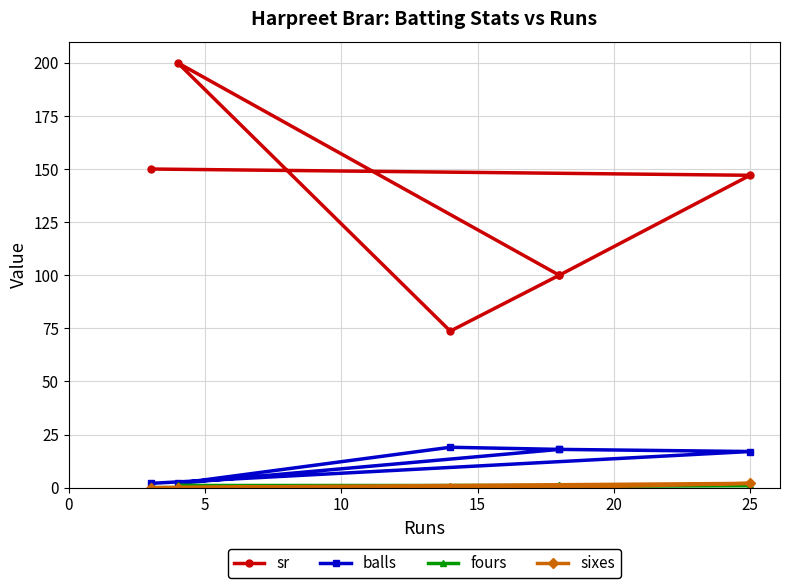

True or false: fours and sr cross at least once.

False